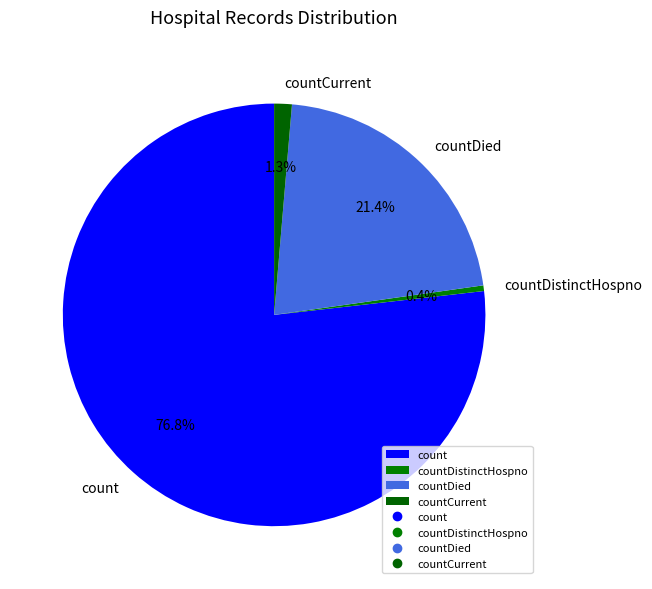

To the nearest percent, what is the difference between the countCurrent and countDistinctHospno slice percentages?

1%